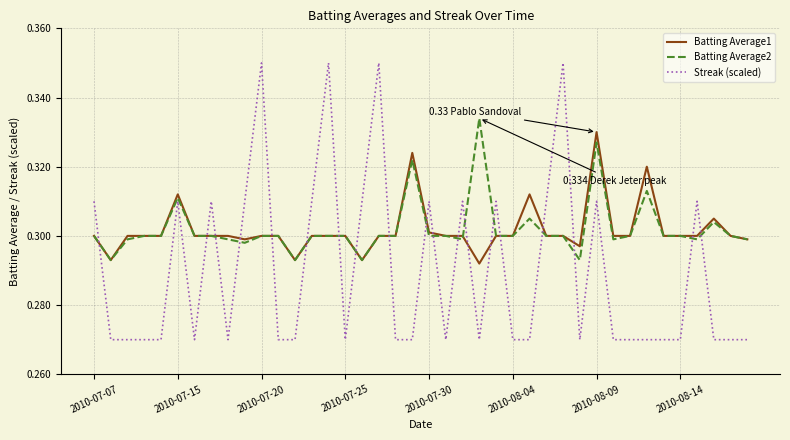

True or false: Streak (scaled) and Batting Average2 cross at least once.

True